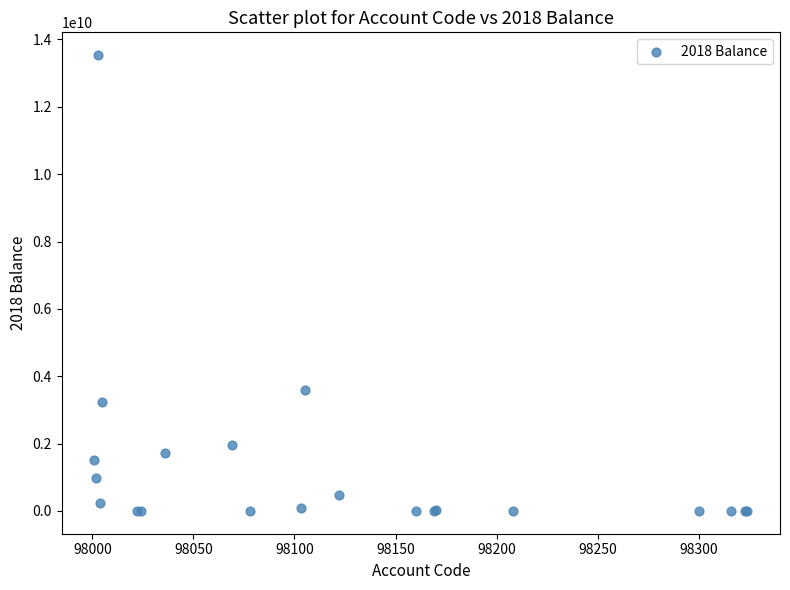

What Y value in the scatter plot is closest to 6767914459?

3586608196